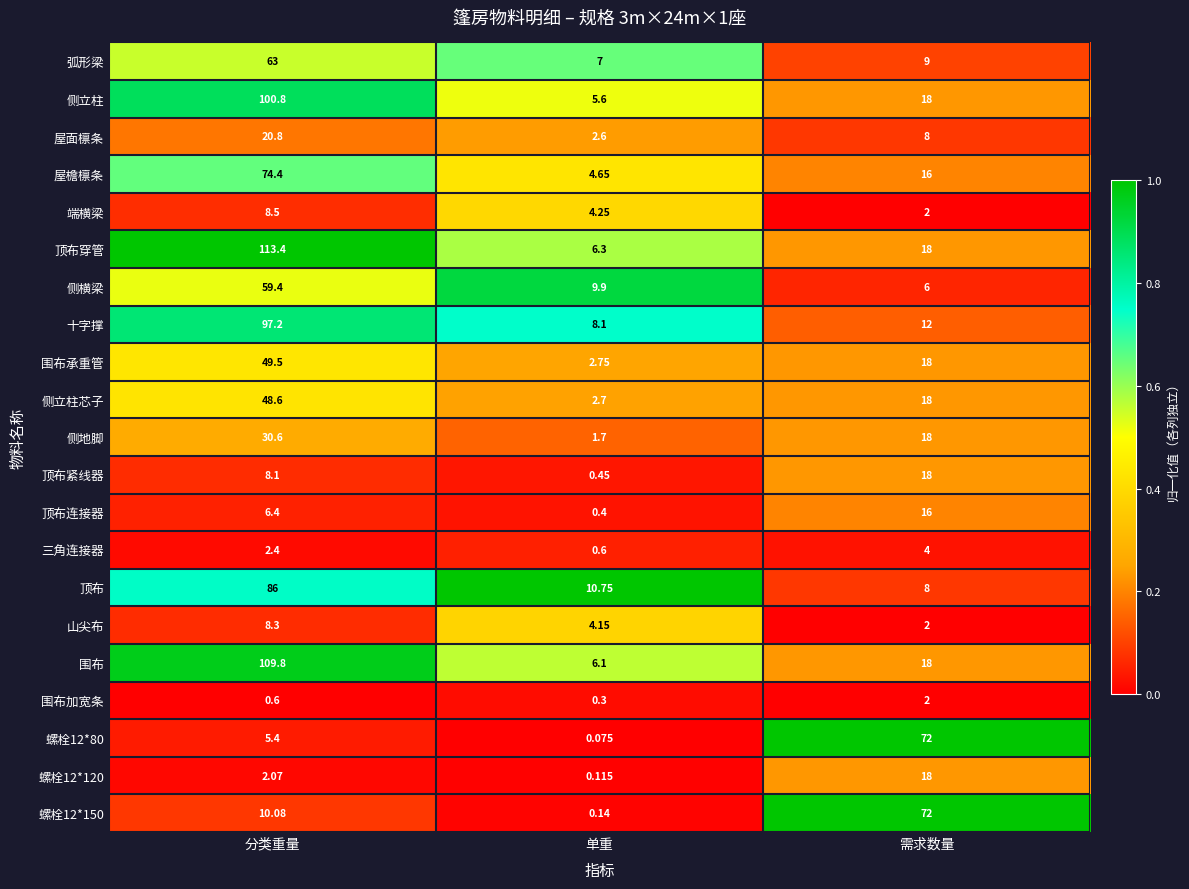

Which category has the highest value in the 三角连接器 series?

需求数量